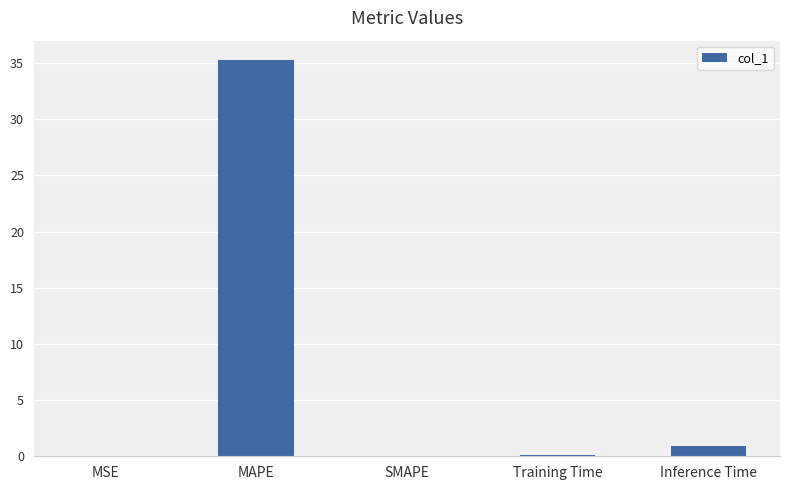

At which label is the value closest to 17?

Inference Time